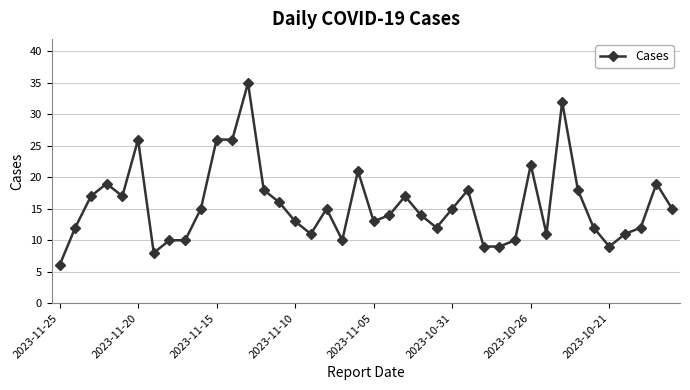

Reading right to left, transcribe all the data shown in this chart.

15	19	12	11	9	12	18	32	11	22	10	9	9	18	15	12	14	17	14	13	21	10	15	11	13	16	18	35	26	26	15	10	10	8	26	17	19	17	12	6